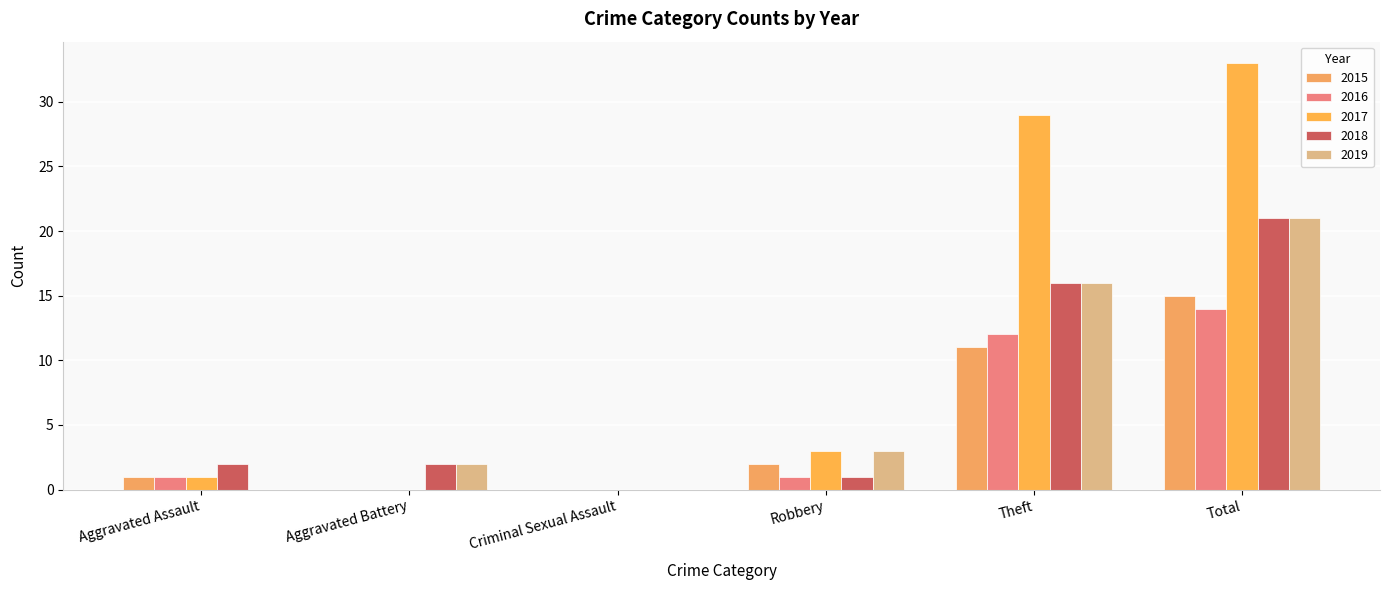

True or false: 2016 has a value of 0 at Aggravated Battery.

True